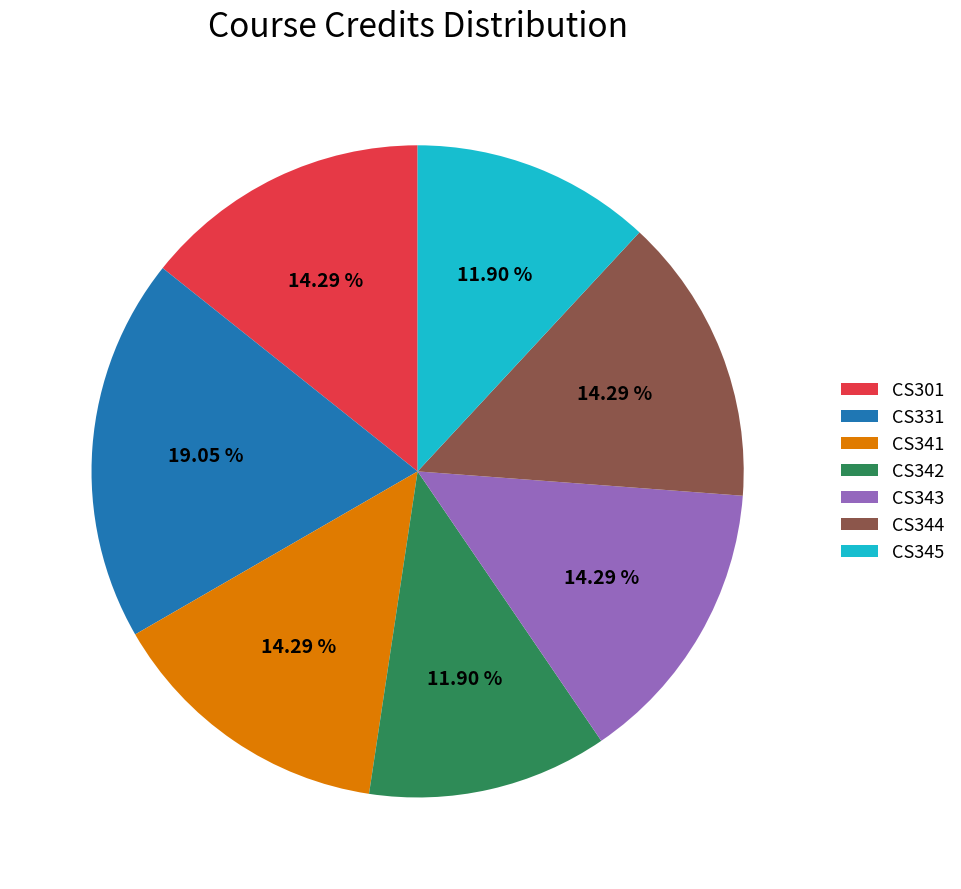

Is there any slice that represents more than half of the pie?

No